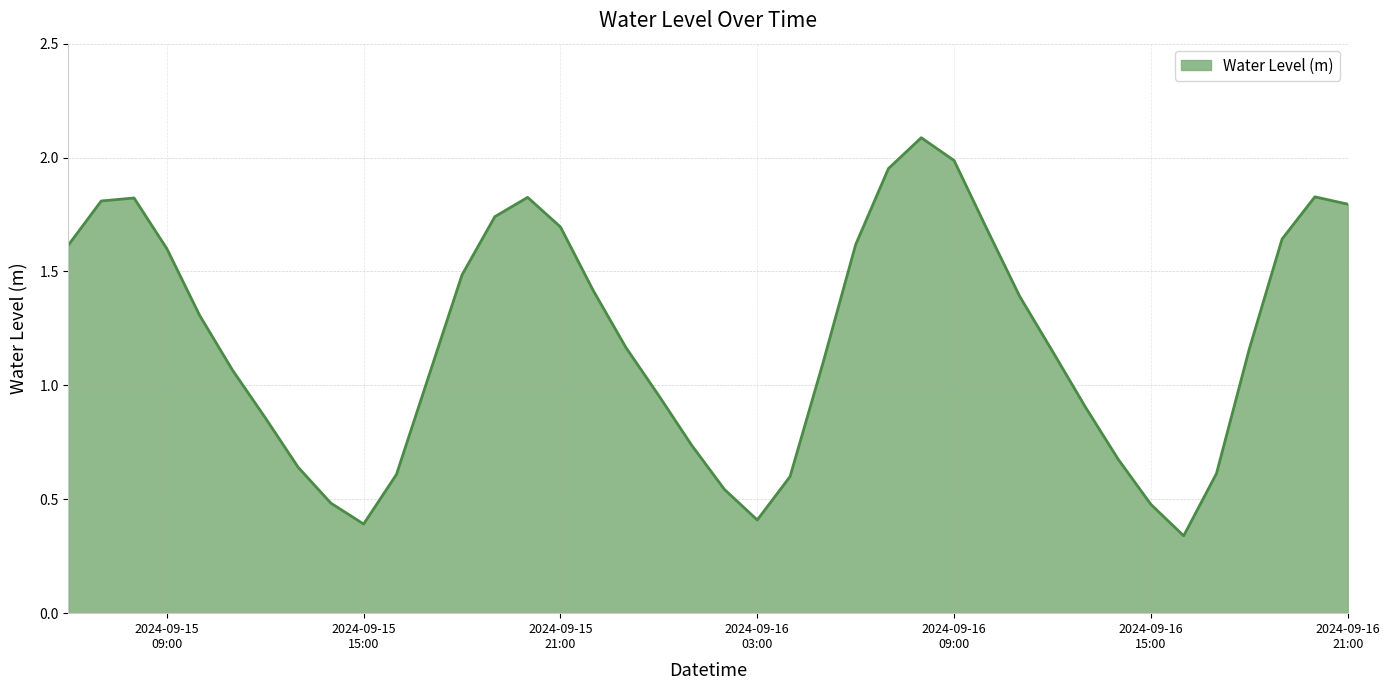

What is the greatest value displayed?

2.1